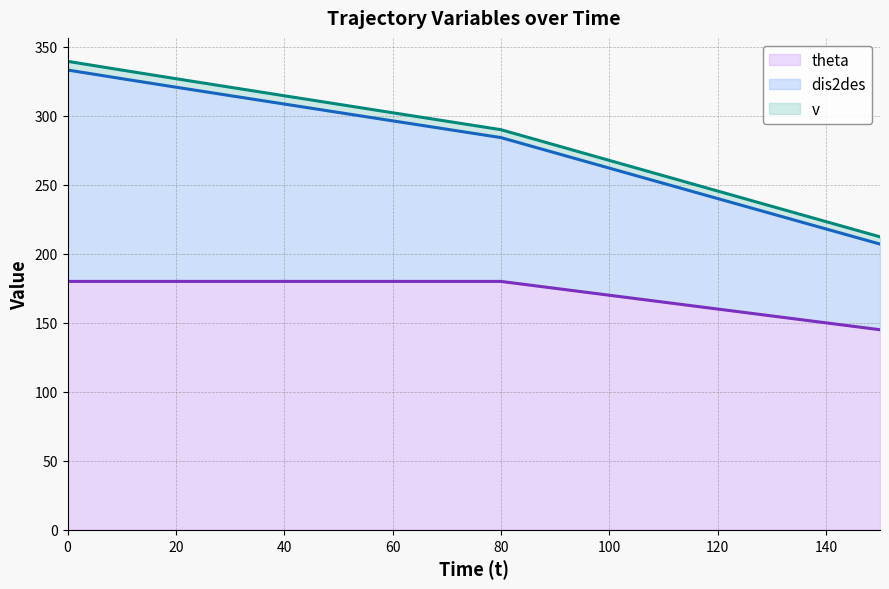

List the series in order of their peak value, highest first.

v (line), dis2des (line), theta (line)